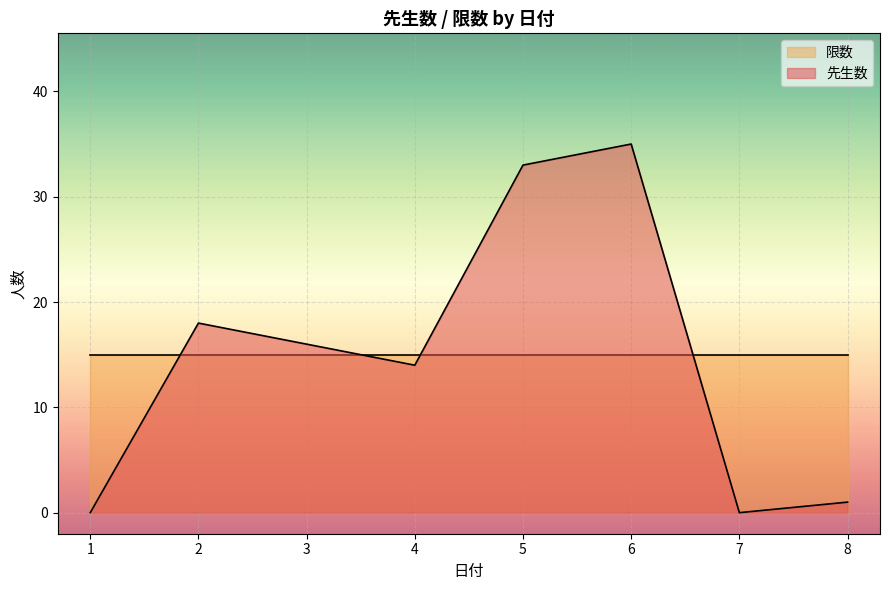

What is the value of the 先生数 point at the 3rd from the left?

16